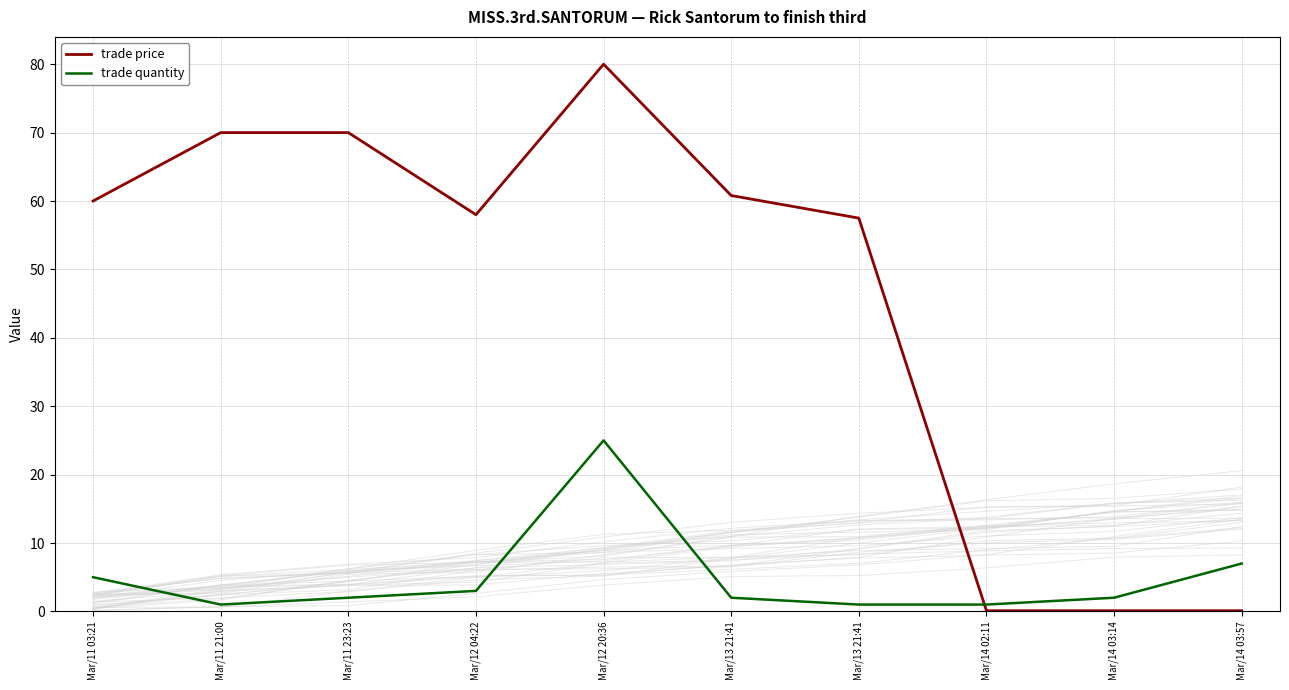

What is the difference between the maximum and minimum values in the trade quantity series?

24.0